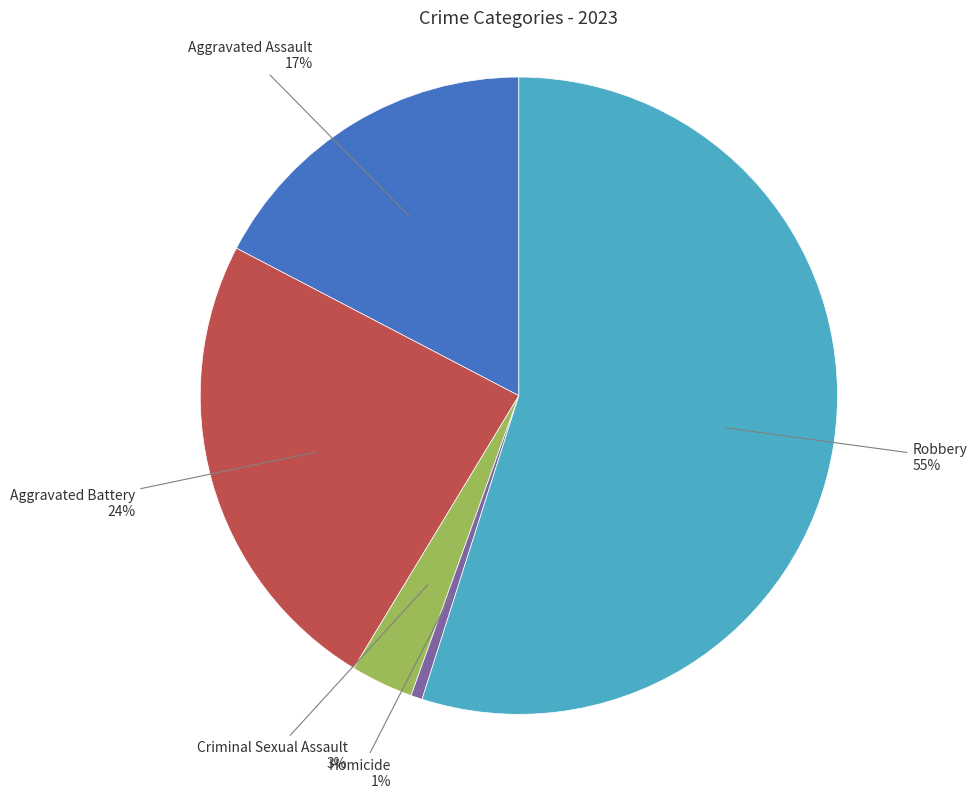

Is there any slice that represents more than half of the pie?

Yes